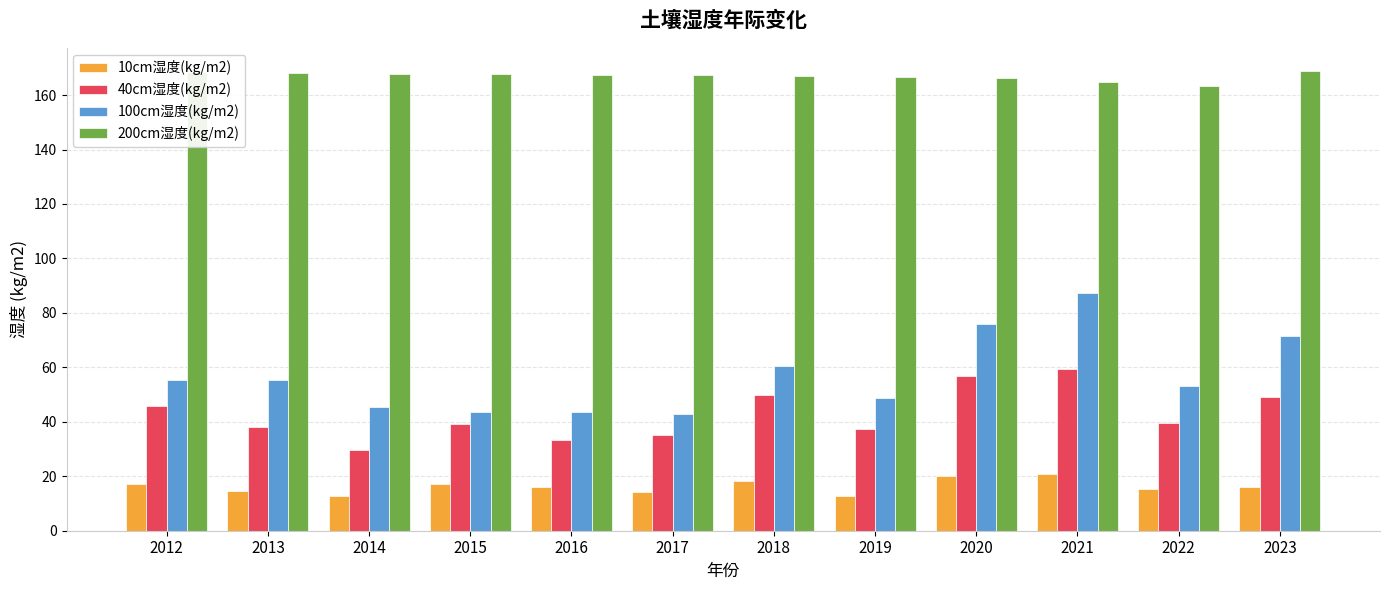

Which series has the largest total across all categories?

200cm湿度(kg/m2)